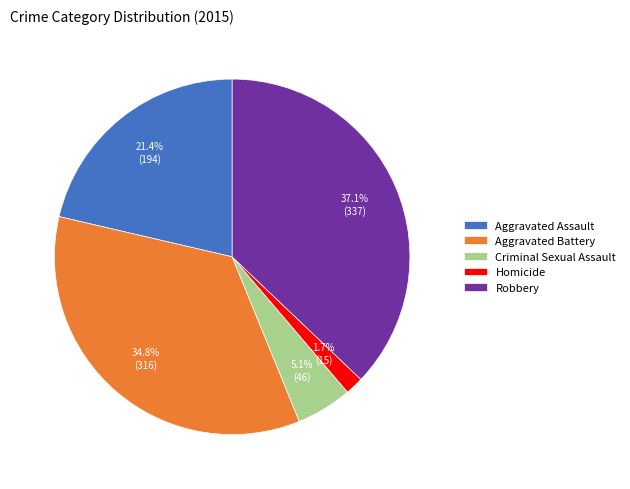

Which category has the smallest portion of the pie?

Homicide